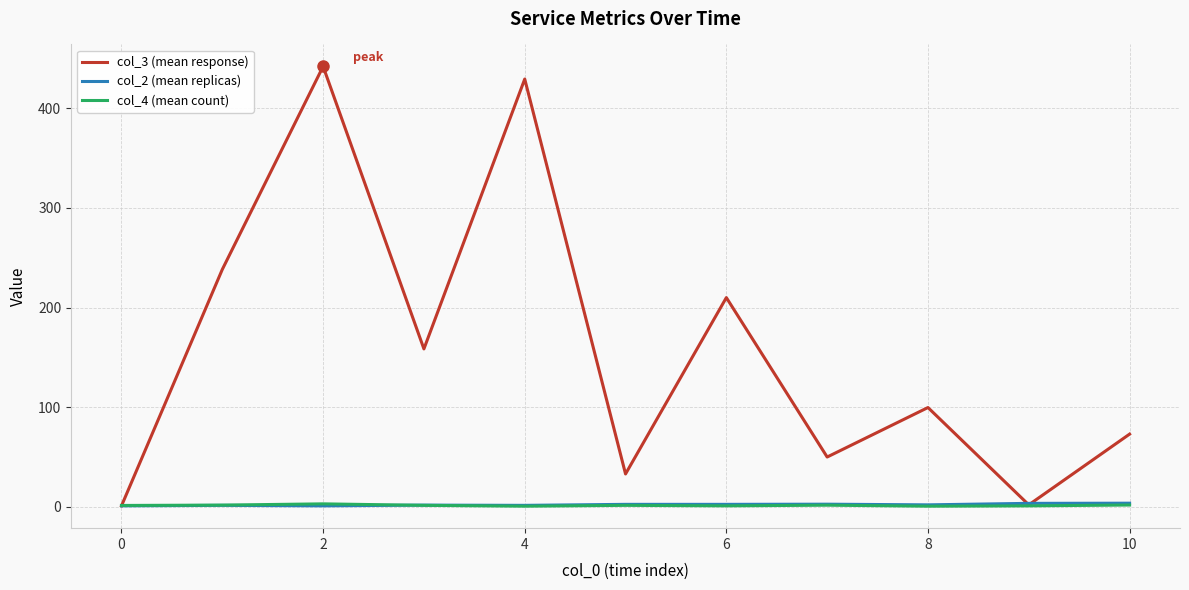

What is the greatest value displayed?

442.0